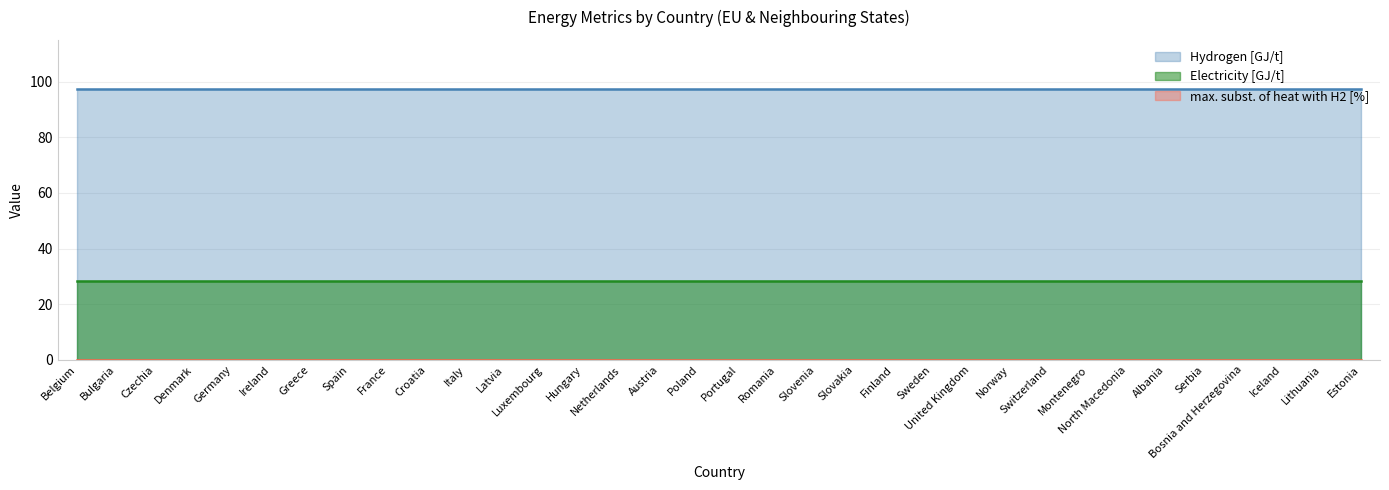

Reading right to left, what are all the values shown in this chart?

Electricity [GJ/t]: Estonia=28.2	Lithuania=28.2	Iceland=28.2	Bosnia and Herzegovina=28.2	Serbia=28.2	Albania=28.2	North Macedonia=28.2	Montenegro=28.2	Switzerland=28.2	Norway=28.2	United Kingdom=28.2	Sweden=28.2	Finland=28.2	Slovakia=28.2	Slovenia=28.2	Romania=28.2	Portugal=28.2	Poland=28.2	Austria=28.2	Netherlands=28.2	Hungary=28.2	Luxembourg=28.2	Latvia=28.2	Italy=28.2	Croatia=28.2	France=28.2	Spain=28.2	Greece=28.2	Ireland=28.2	Germany=28.2	Denmark=28.2	Czechia=28.2	Bulgaria=28.2	Belgium=28.2
Hydrogen [GJ/t]: Estonia=97.5	Lithuania=97.5	Iceland=97.5	Bosnia and Herzegovina=97.5	Serbia=97.5	Albania=97.5	North Macedonia=97.5	Montenegro=97.5	Switzerland=97.5	Norway=97.5	United Kingdom=97.5	Sweden=97.5	Finland=97.5	Slovakia=97.5	Slovenia=97.5	Romania=97.5	Portugal=97.5	Poland=97.5	Austria=97.5	Netherlands=97.5	Hungary=97.5	Luxembourg=97.5	Latvia=97.5	Italy=97.5	Croatia=97.5	France=97.5	Spain=97.5	Greece=97.5	Ireland=97.5	Germany=97.5	Denmark=97.5	Czechia=97.5	Bulgaria=97.5	Belgium=97.5
max. subst. of heat with H2 [%]: Estonia=0.0	Lithuania=0.0	Iceland=0.0	Bosnia and Herzegovina=0.0	Serbia=0.0	Albania=0.0	North Macedonia=0.0	Montenegro=0.0	Switzerland=0.0	Norway=0.0	United Kingdom=0.0	Sweden=0.0	Finland=0.0	Slovakia=0.0	Slovenia=0.0	Romania=0.0	Portugal=0.0	Poland=0.0	Austria=0.0	Netherlands=0.0	Hungary=0.0	Luxembourg=0.0	Latvia=0.0	Italy=0.0	Croatia=0.0	France=0.0	Spain=0.0	Greece=0.0	Ireland=0.0	Germany=0.0	Denmark=0.0	Czechia=0.0	Bulgaria=0.0	Belgium=0.0